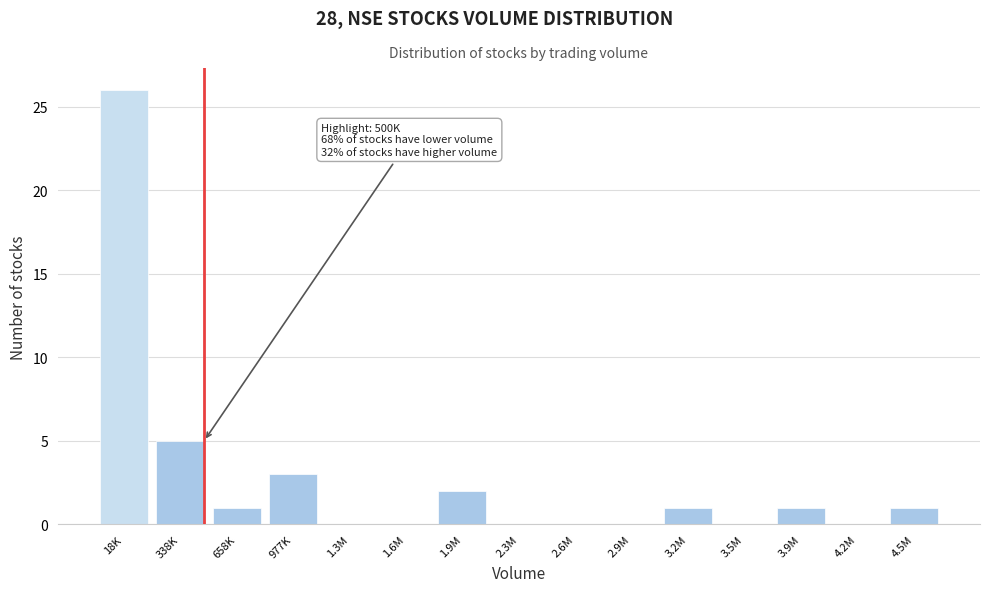

Reading right to left, list all the values displayed in this chart.

4.5M=1	4.2M=0	3.9M=1	3.5M=0	3.2M=1	2.9M=0	2.6M=0	2.3M=0	1.9M=2	1.6M=0	1.3M=0	977K=3	658K=1	338K=5	18K=26